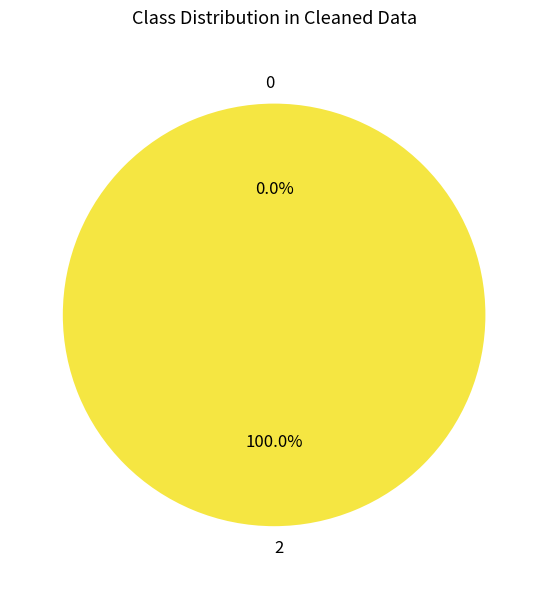

The 0 slice represents 12% of the pie. True or false?

False